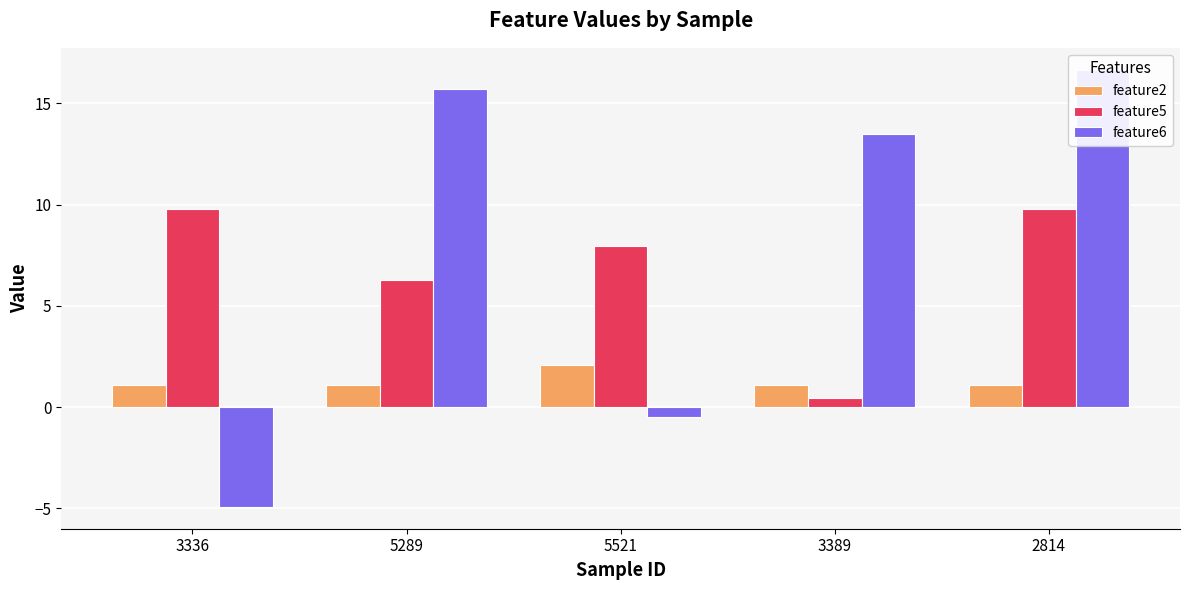

What is the difference between the highest and lowest values at 5289?

14.6